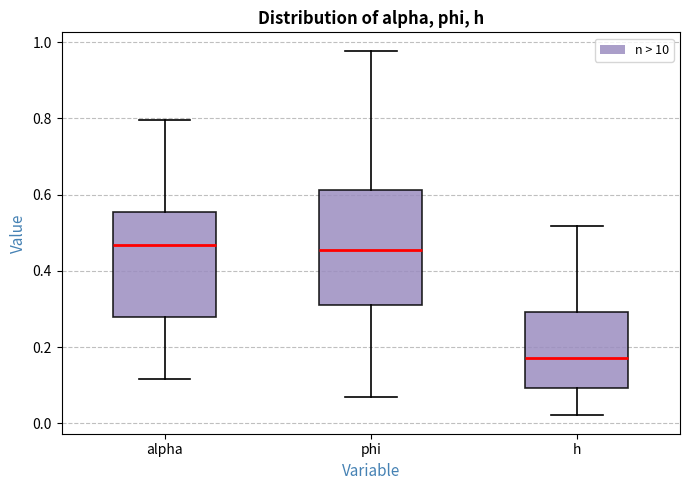

Reading left to right, transcribe this box plot: for each box, give where its median line is, the range the box spans, and where its two whiskers end, as read against the y-axis. The values are not printed on the chart, so give them approximately, as read against the axis.

alpha: median 0.46, box 0.28 to 0.56, whiskers 0.12 to 0.80
phi: median 0.46, box 0.30 to 0.62, whiskers 0.06 to 0.98
h: median 0.18, box 0.10 to 0.30, whiskers 0.02 to 0.52